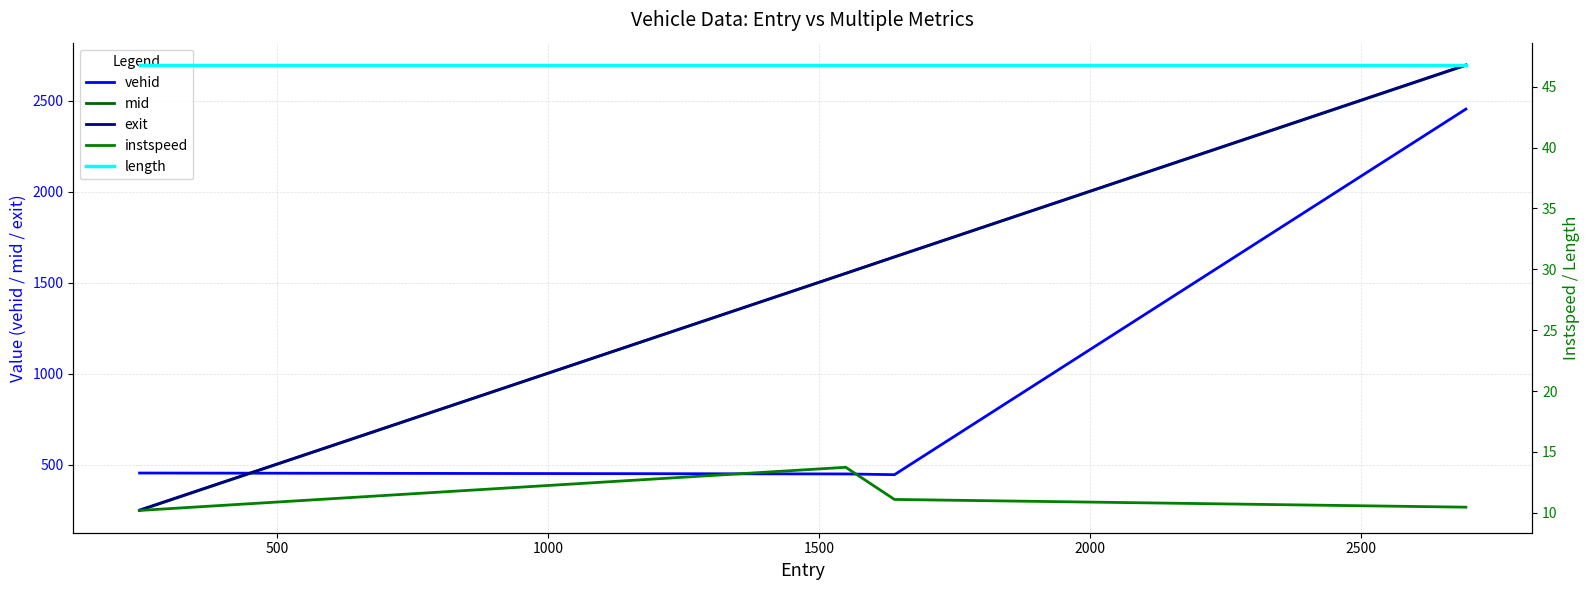

At 500, list the series in order from largest to smallest.

exit, mid, vehid, length, instspeed